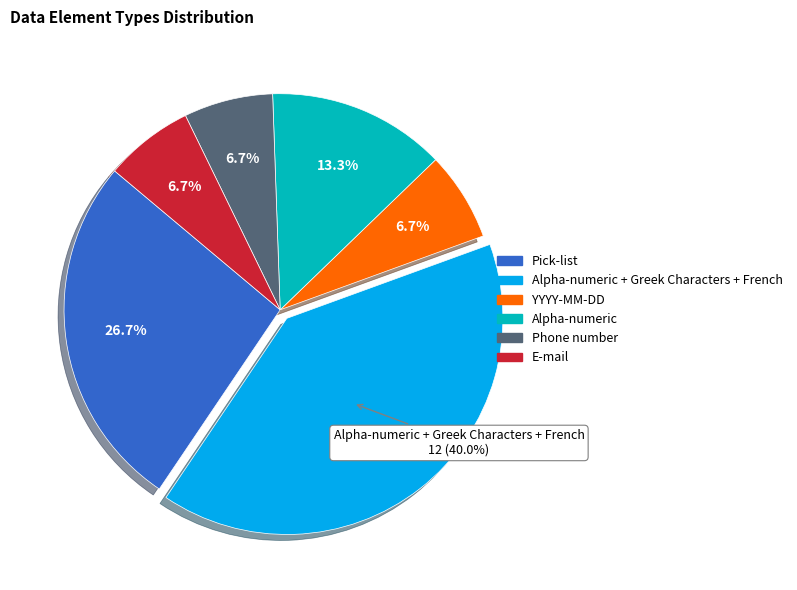

Is there any slice that represents more than half of the pie?

No